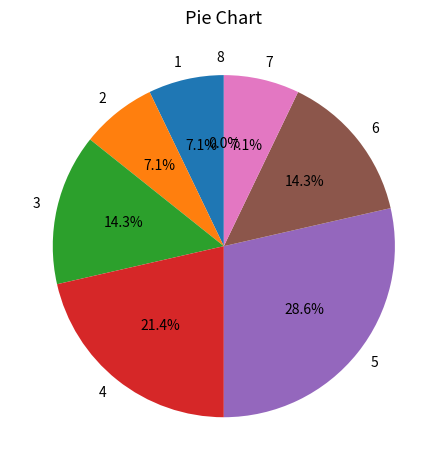

What is the change in value from 2 to 3?

+1